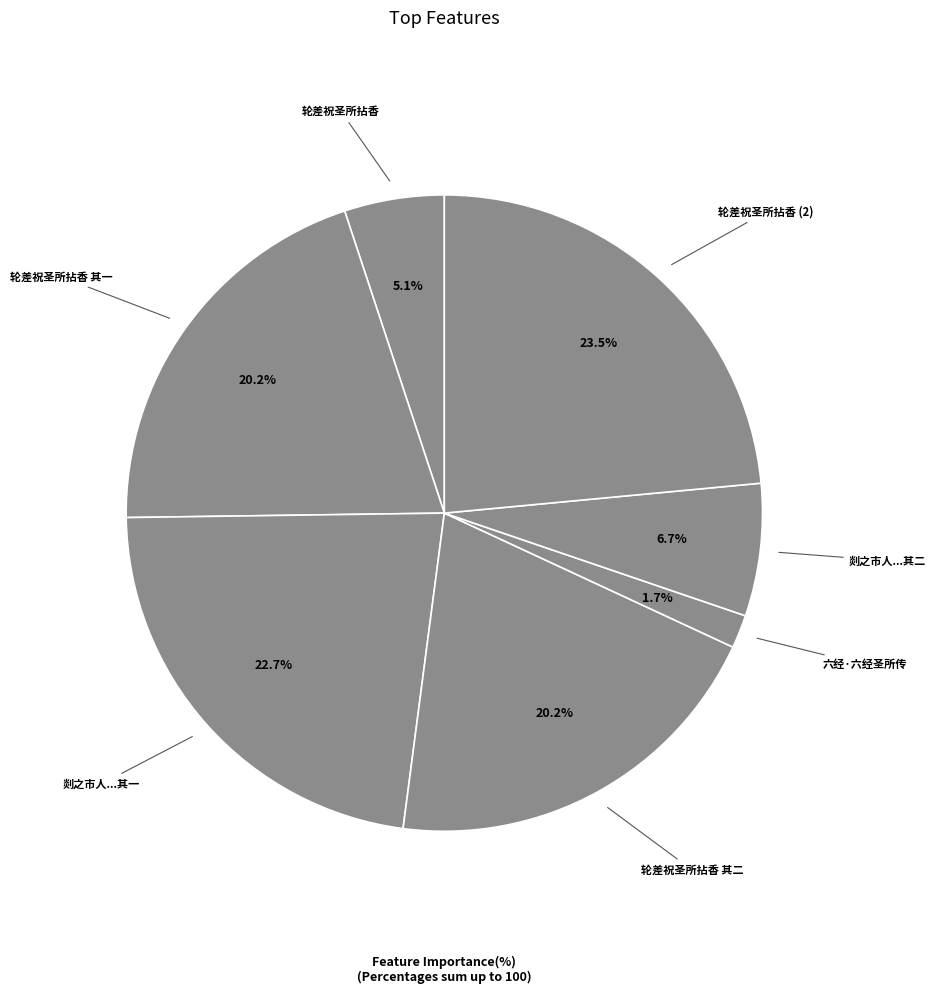

Which slice is the smallest?

六经·六经圣所传